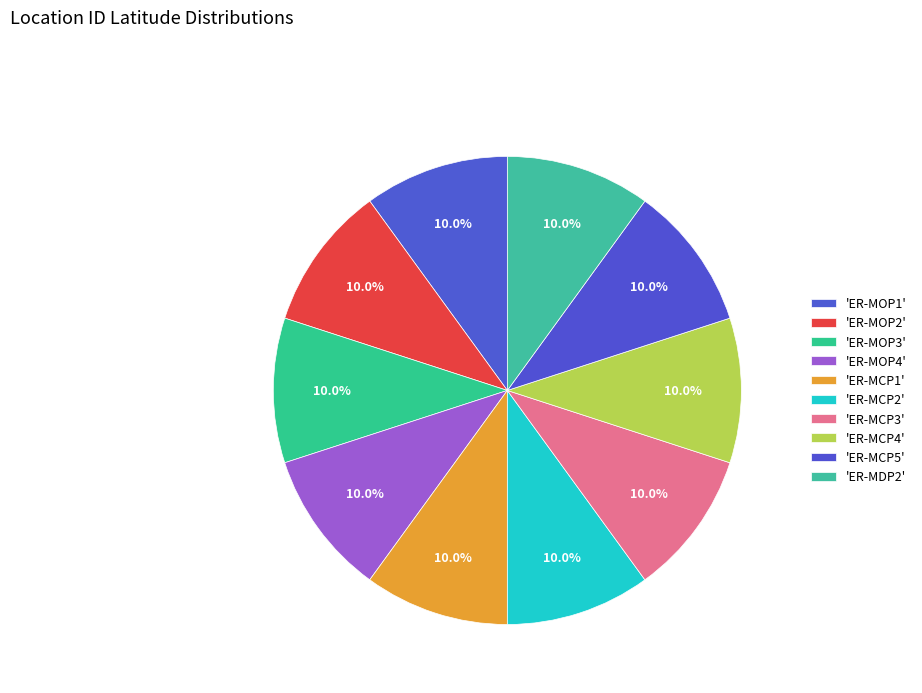

Count the number of slices in the pie.

10